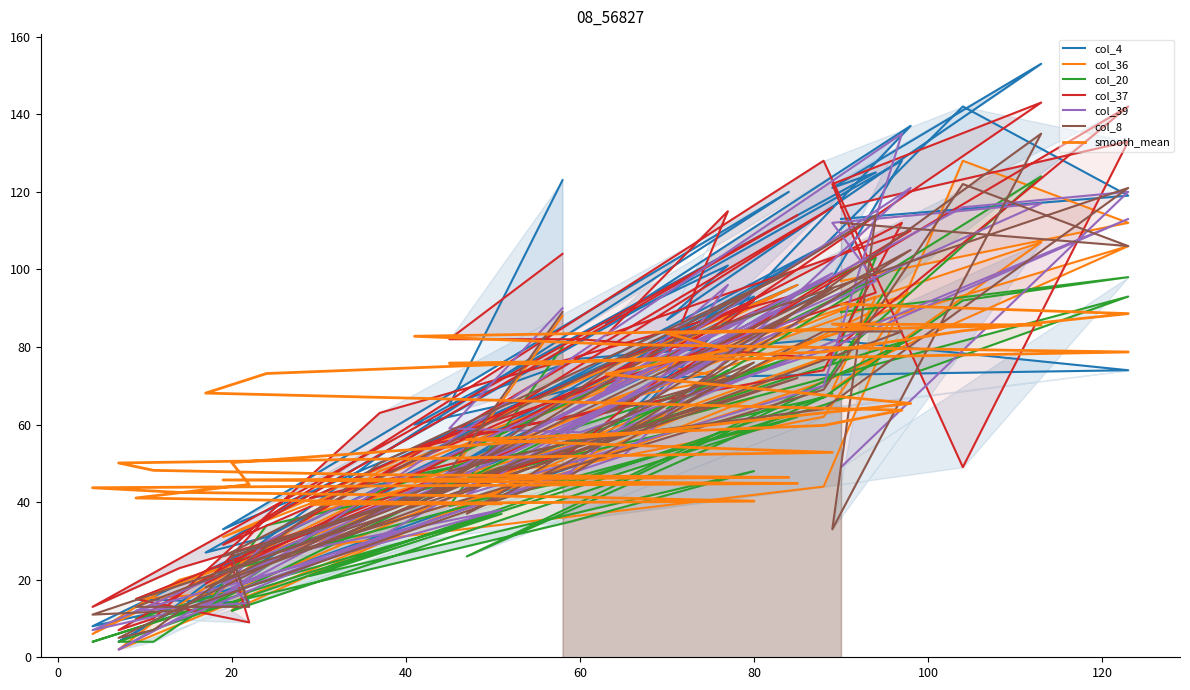

True or false: col_37 and col_4 cross at least once.

True